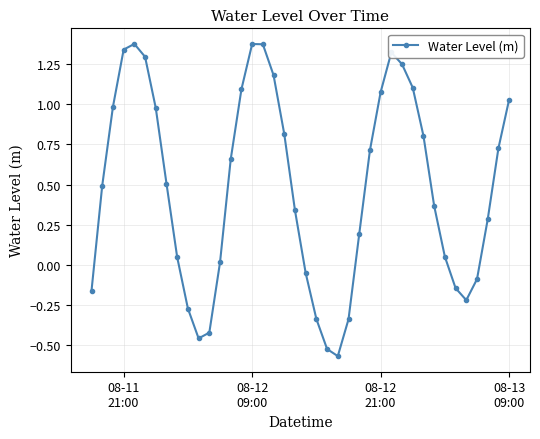

How many interior local valleys (lower than both neighbors) does the data have?

3